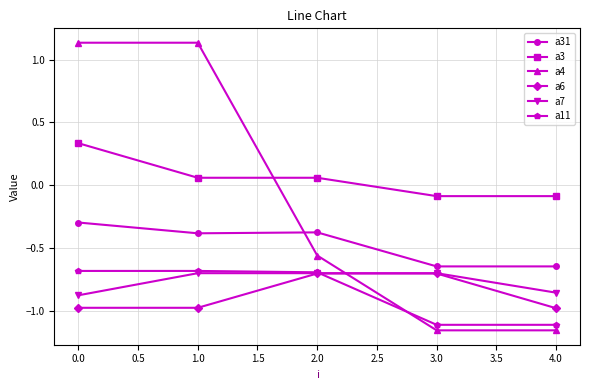

Is it true that a7 equals -0.7 at 1.0?

True